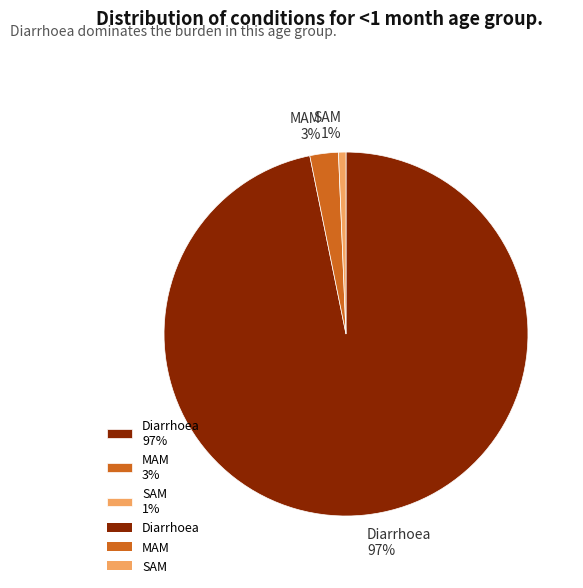

True or false: MAM accounts for 11% of the total.

False